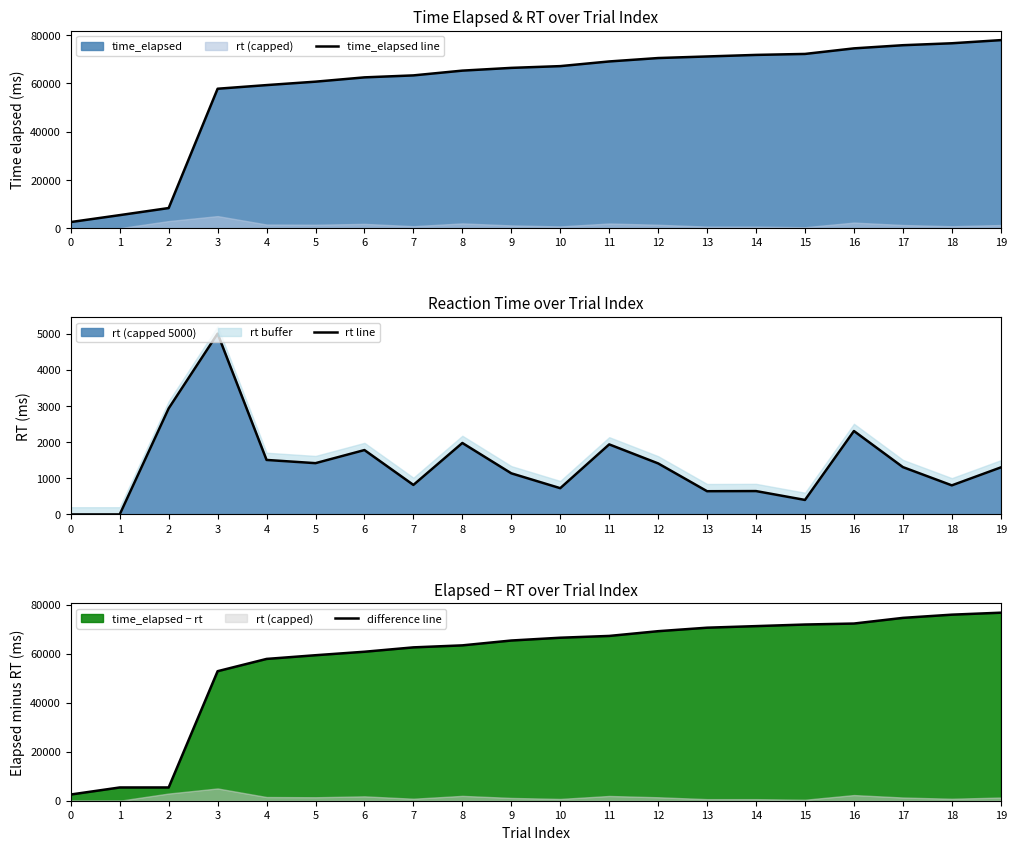

Reading right to left, list all the values displayed in this chart.

time_elapsed line: 77970	76667	75862	74551	72243	71841	71194	70540	69128	67189	66461	65322	63345	62527	60745	59323	57813	8339	5404	2533
rt line: 1300	804	1309	2307	401	646	642	1411	1937	726	1137	1976	816	1780	1418	1507	5000	2932	0	0
difference line: 76670	75863	74553	72244	71842	71195	70552	69129	67191	66463	65324	63346	62529	60747	59327	57816	52813	5407	5404	2533